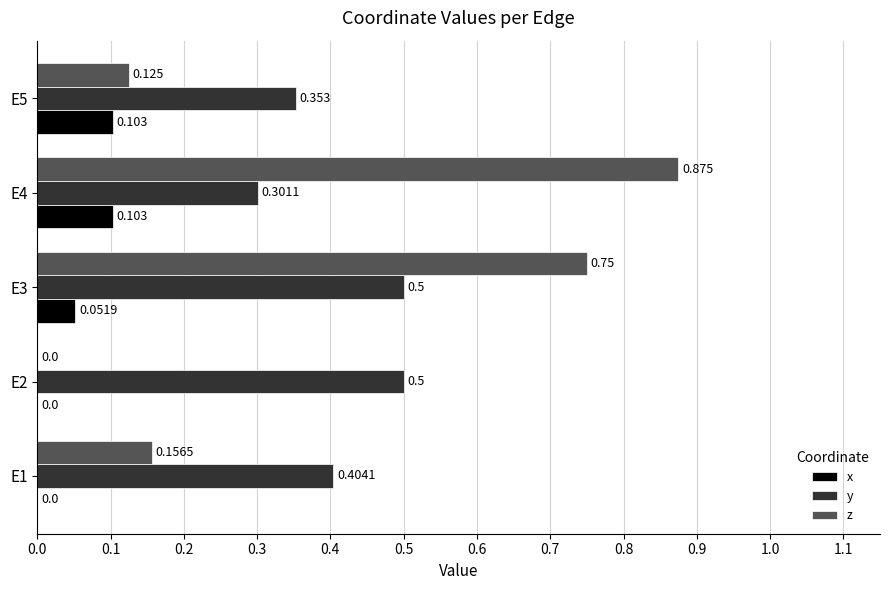

How many data points in z are above 0?

4